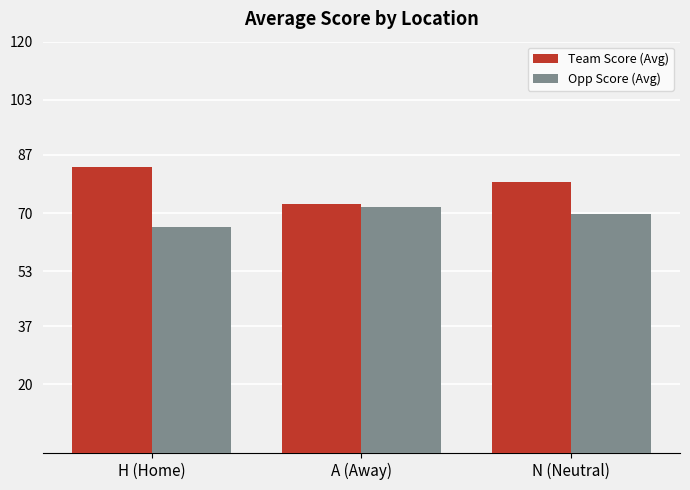

Which series has the largest range (max minus min)?

Team Score (Avg)